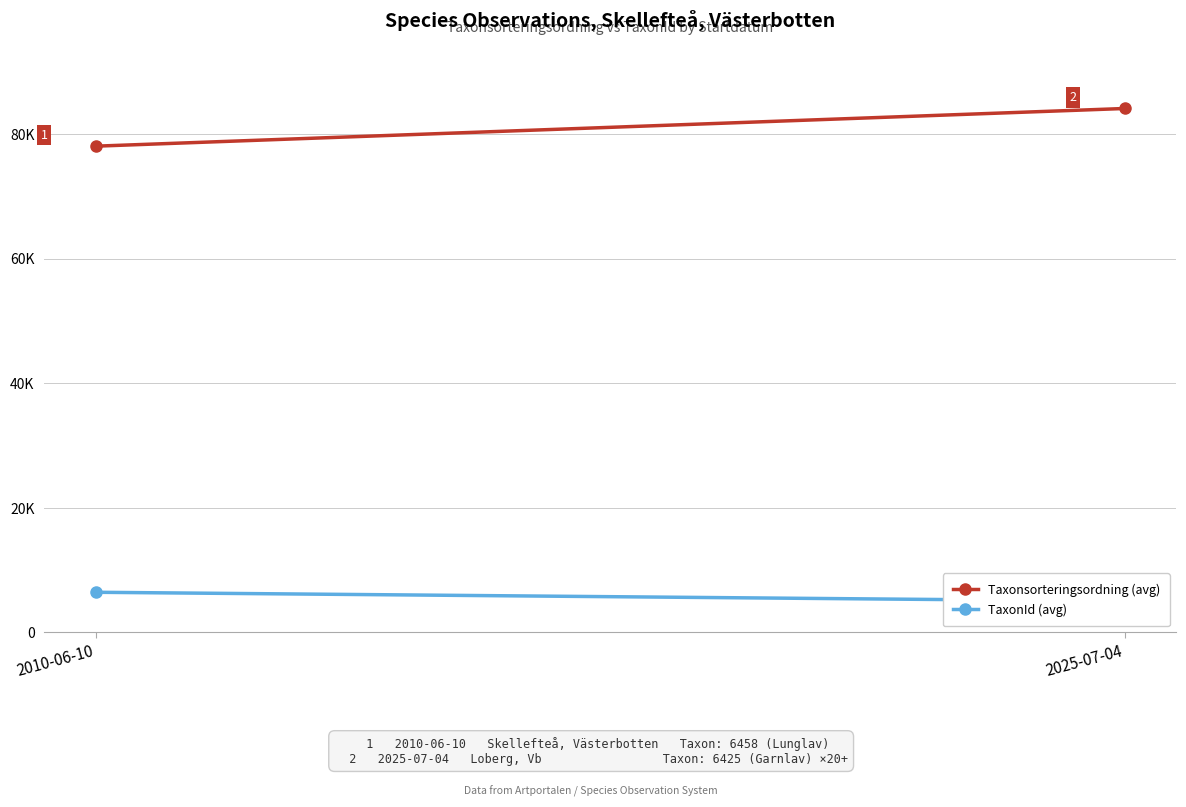

Which has a higher value, 2010-06-10 or 2025-07-04?

2025-07-04